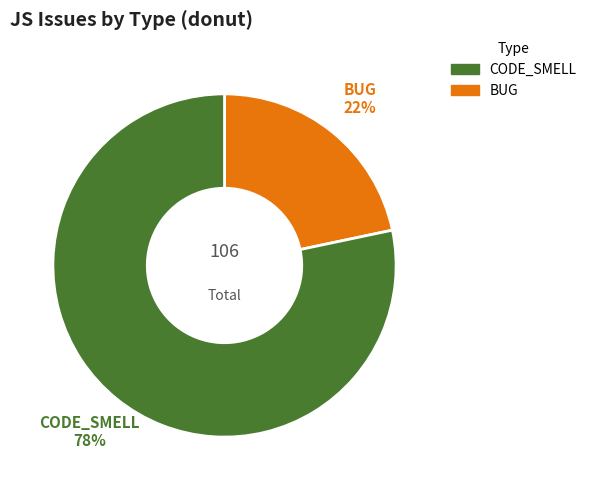

Which slice is the smallest?

BUG